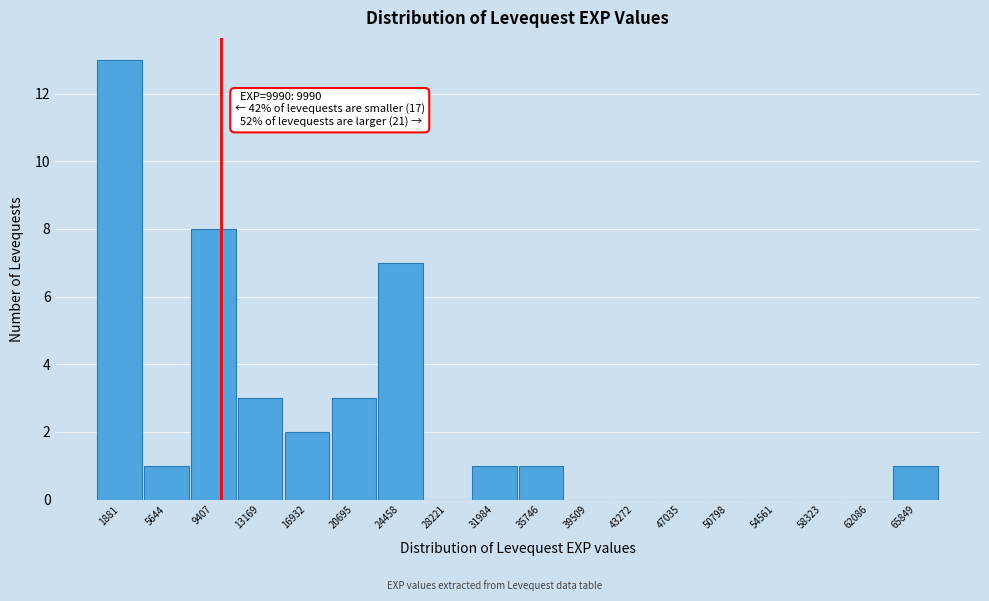

Over which range of the x-axis is the bar tallest?

0 to 4000